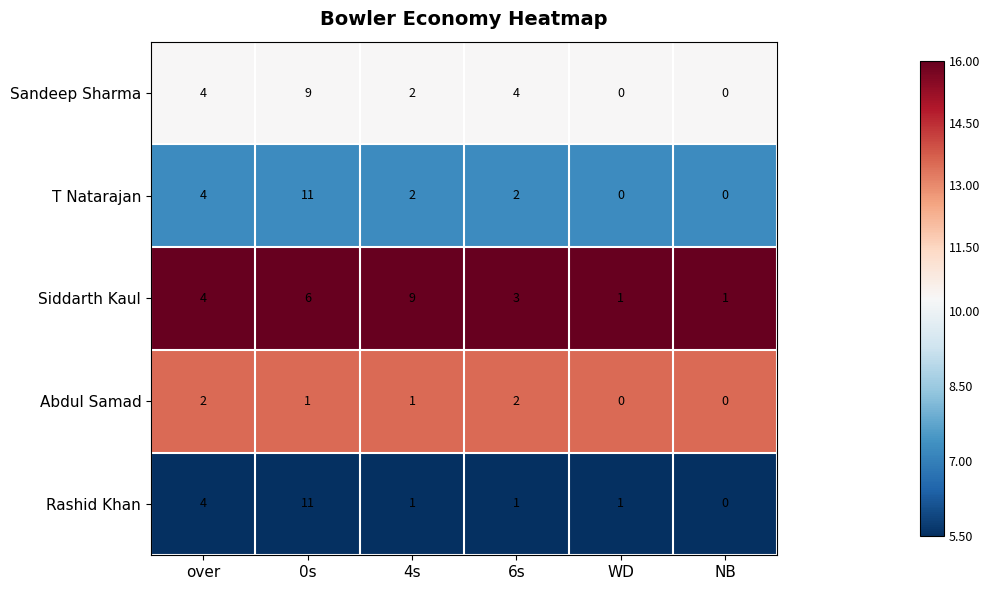

What is the difference between the second highest and minimum values in the Rashid Khan series?

4